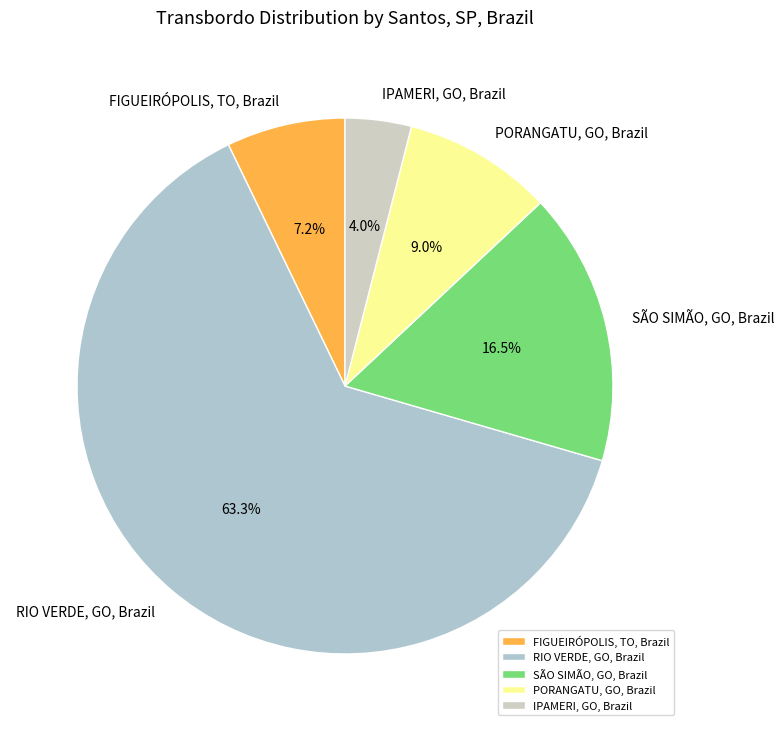

Rank the categories by value from highest to lowest.

RIO VERDE, GO, Brazil, SÃO SIMÃO, GO, Brazil, PORANGATU, GO, Brazil, FIGUEIRÓPOLIS, TO, Brazil, IPAMERI, GO, Brazil